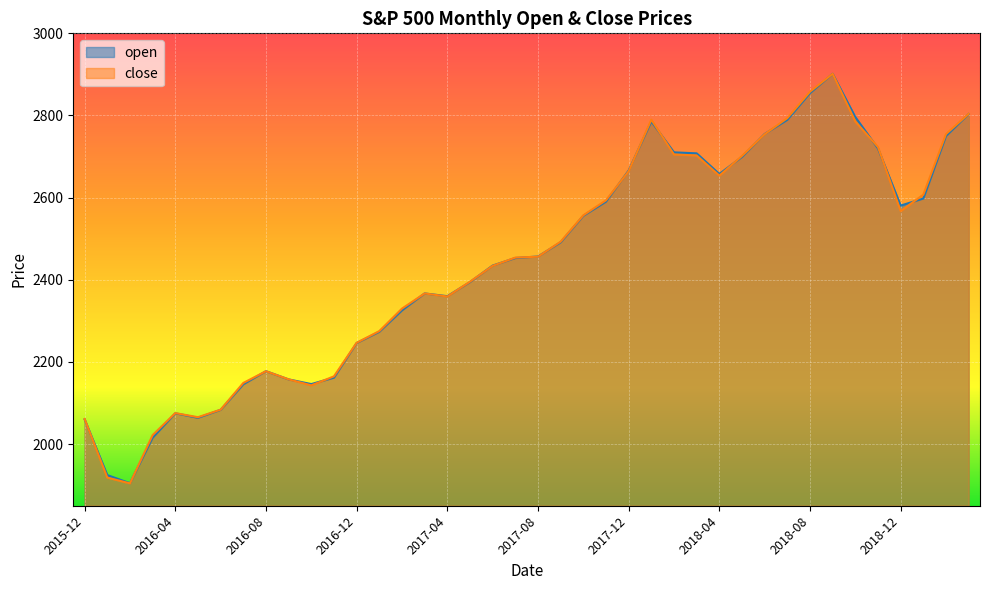

True or false: close and open intersect in this chart.

True